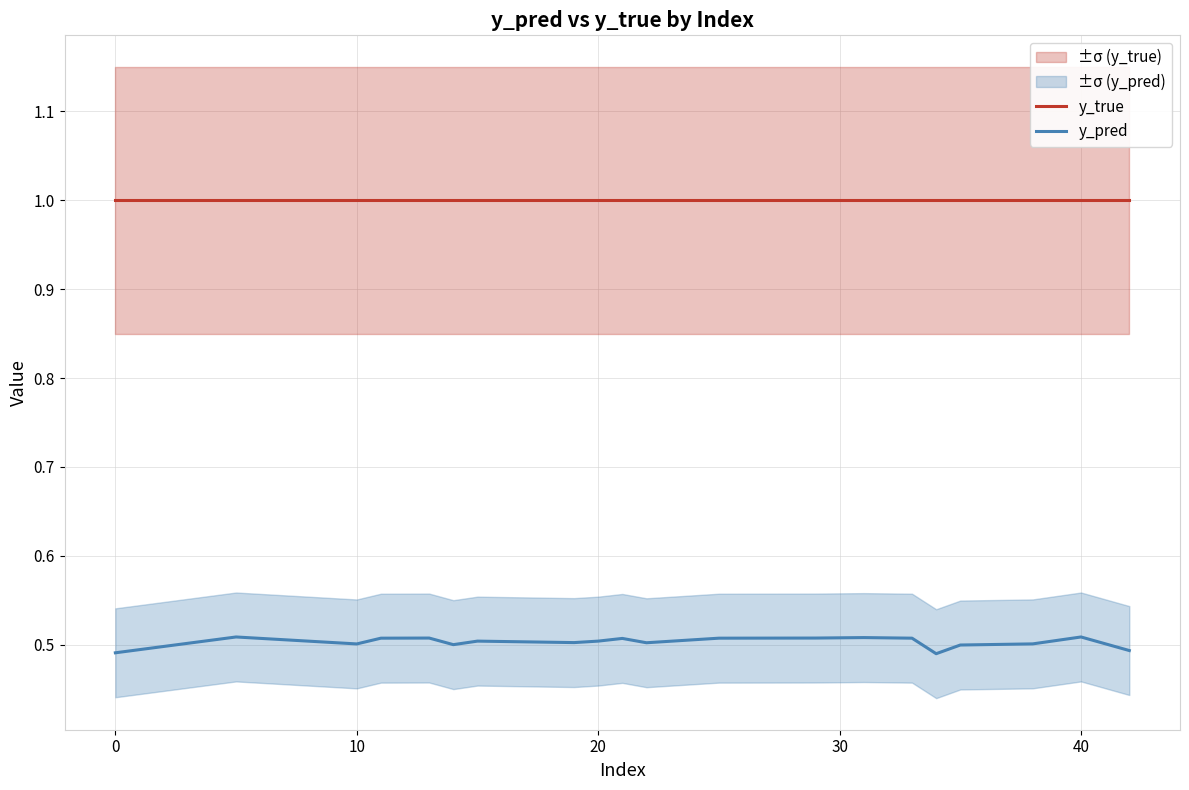

True or false: y_true has a value of 1.0 at 20.

True